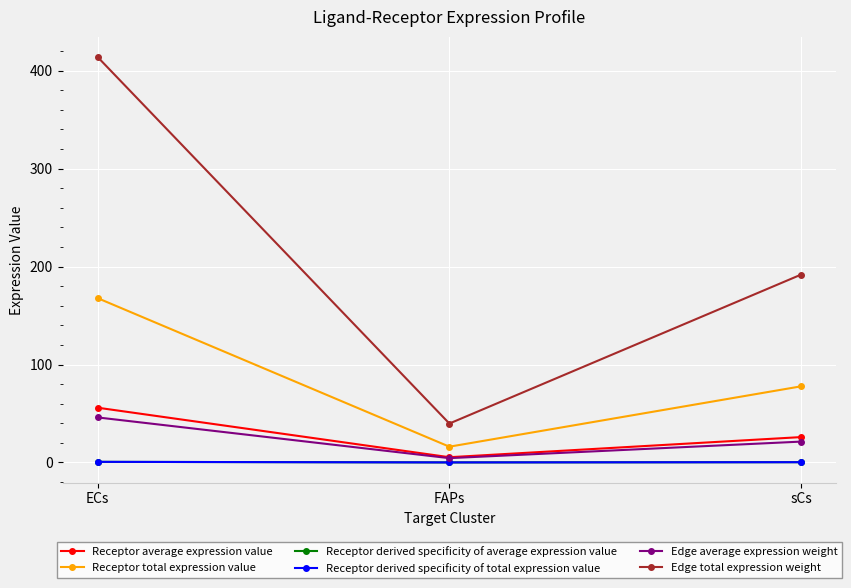

Does the chart have visible grid lines?

Yes